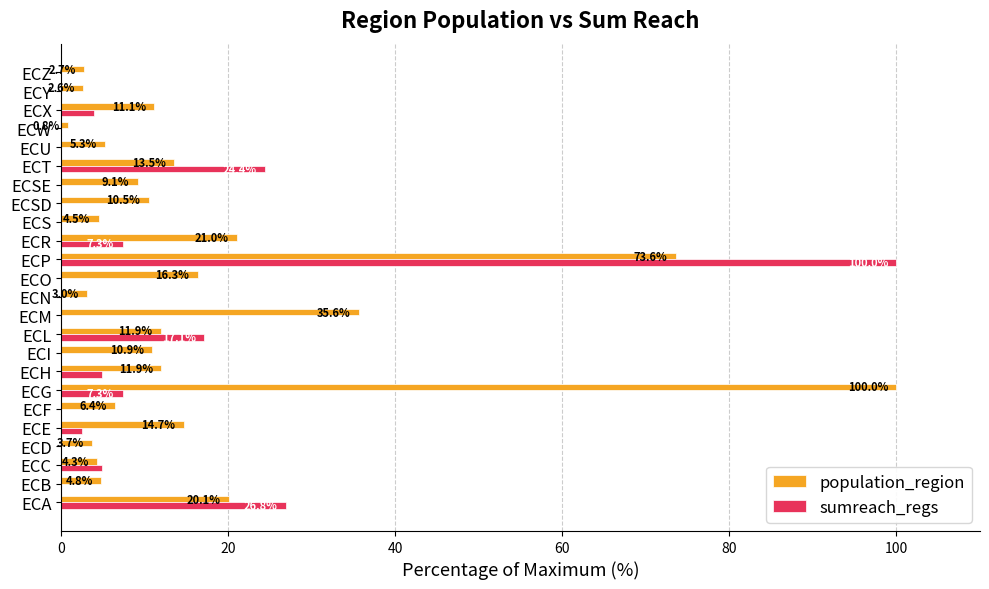

What is the sum of the population_region values at ECH and ECU?

17.2